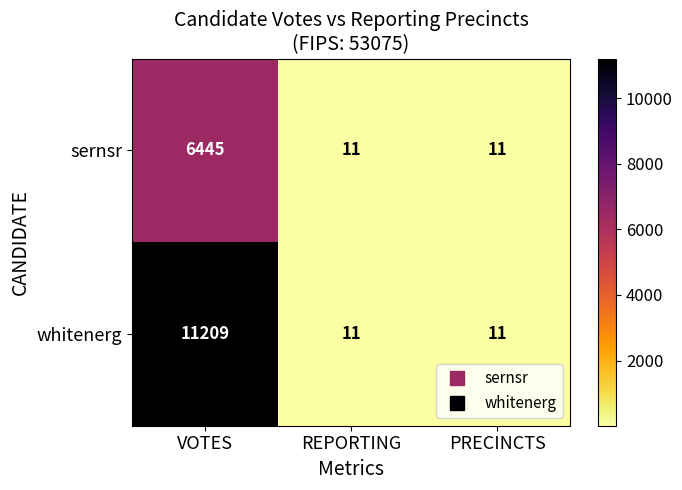

List the series in order of their overall mean, highest first.

whitenerg, sernsr